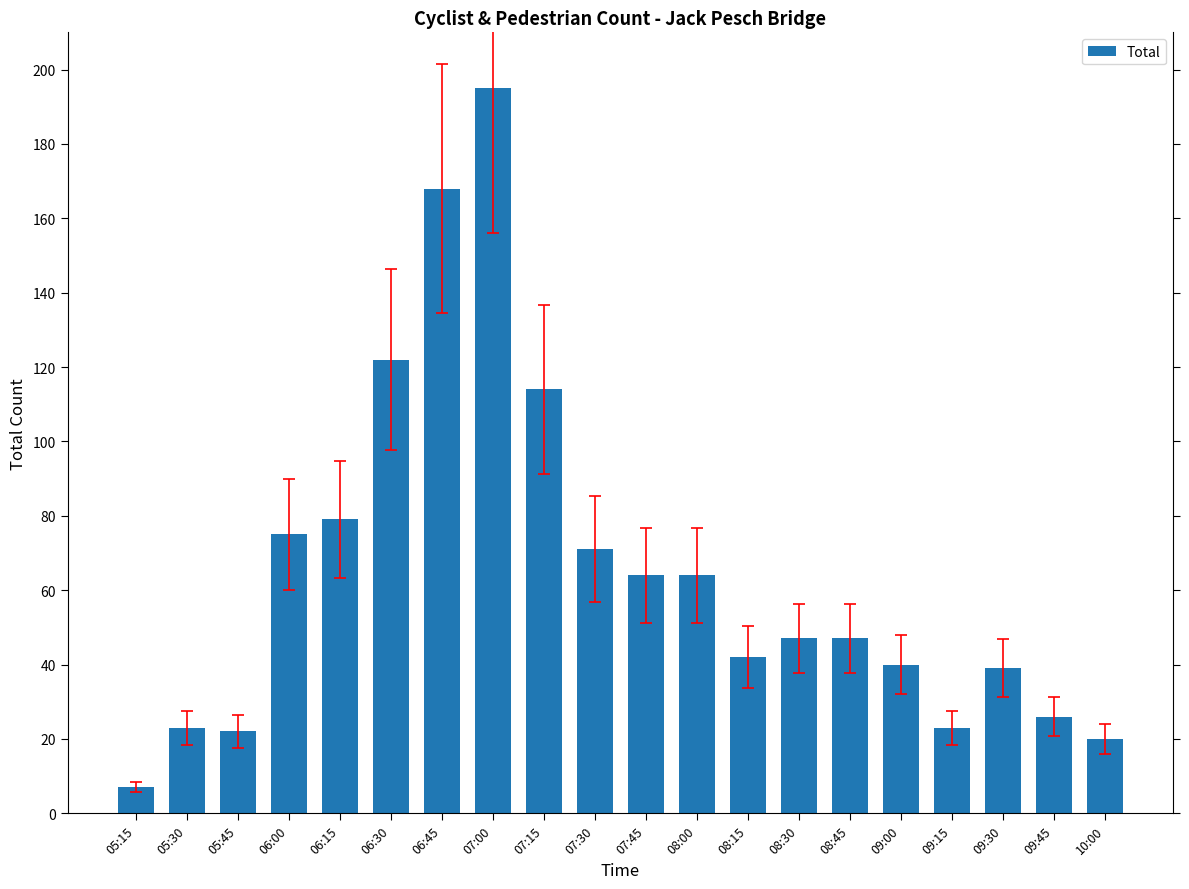

The chart shows a value of 39 at 09:30. True or false?

True